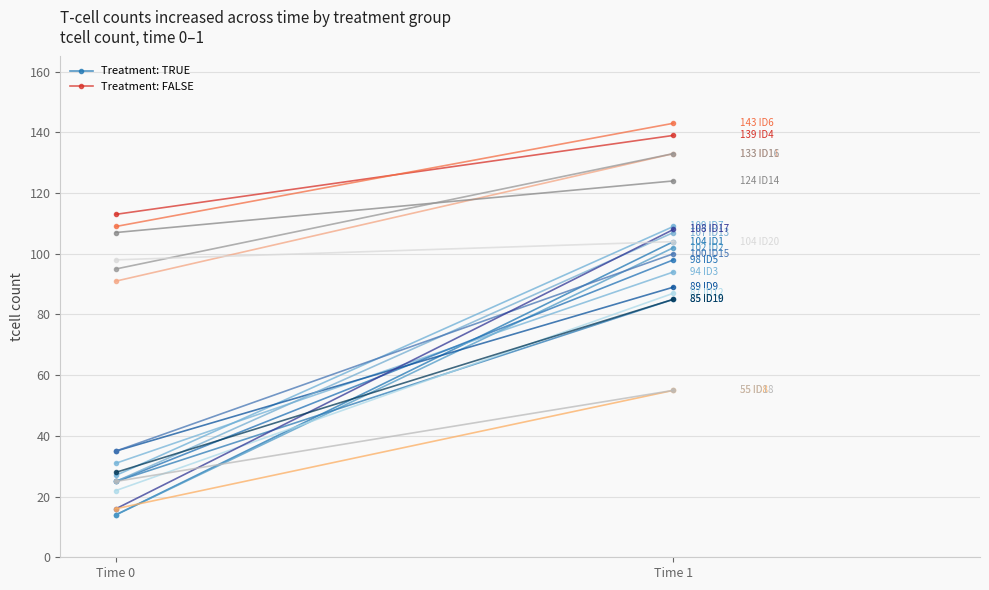

The value of Treatment: TRUE at Time 0 is 14. True or false?

True